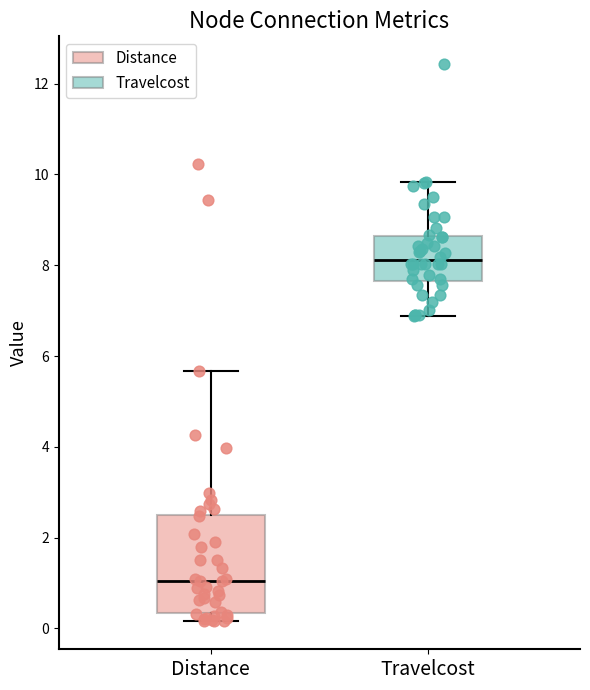

Comparing the boxes themselves (not the whiskers), which one is the tallest?

Distance